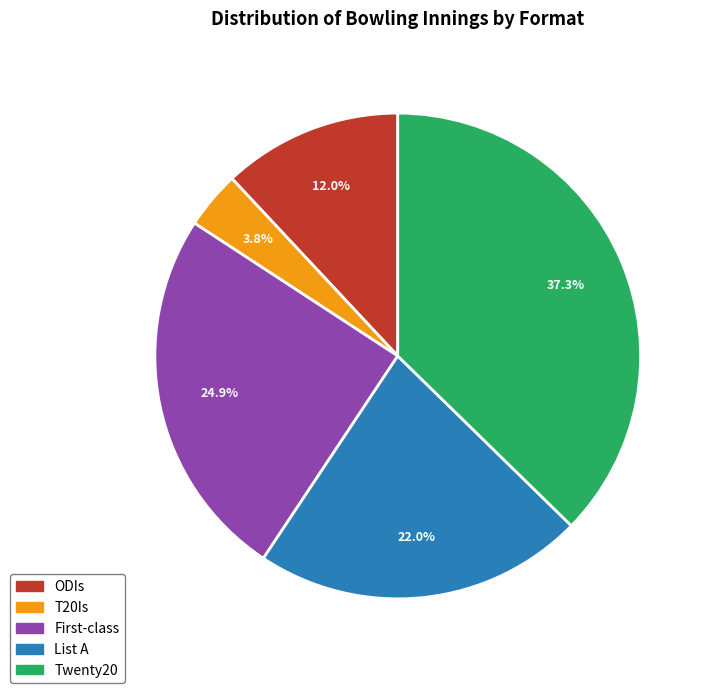

Count the number of slices in the pie.

5